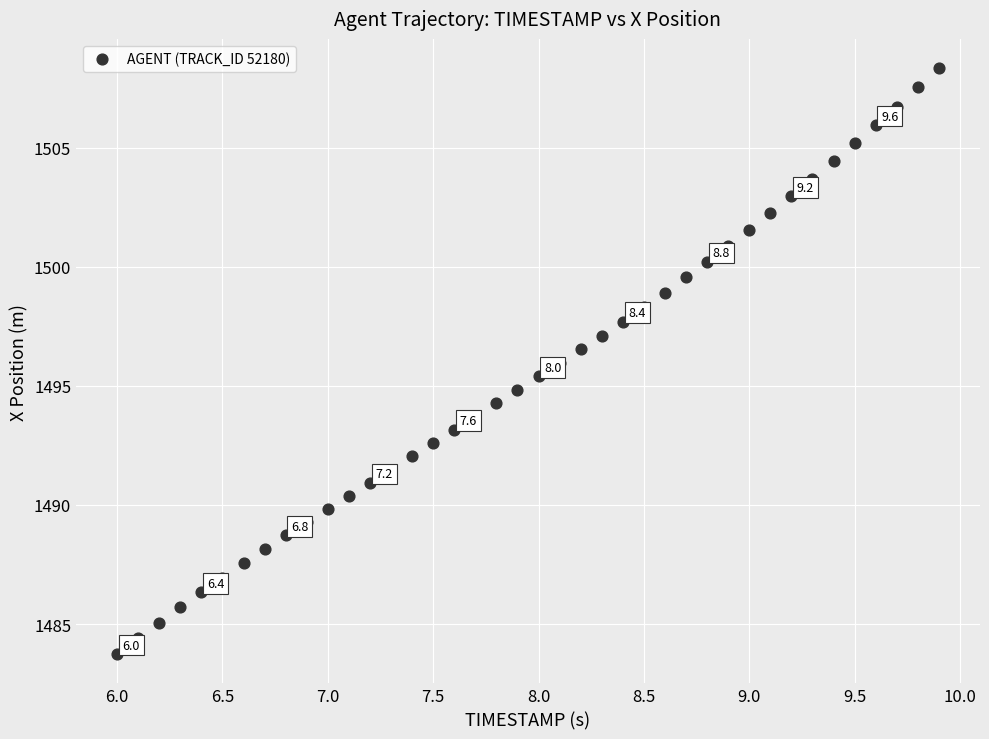

What is the range of X values (max minus min)?

3.9